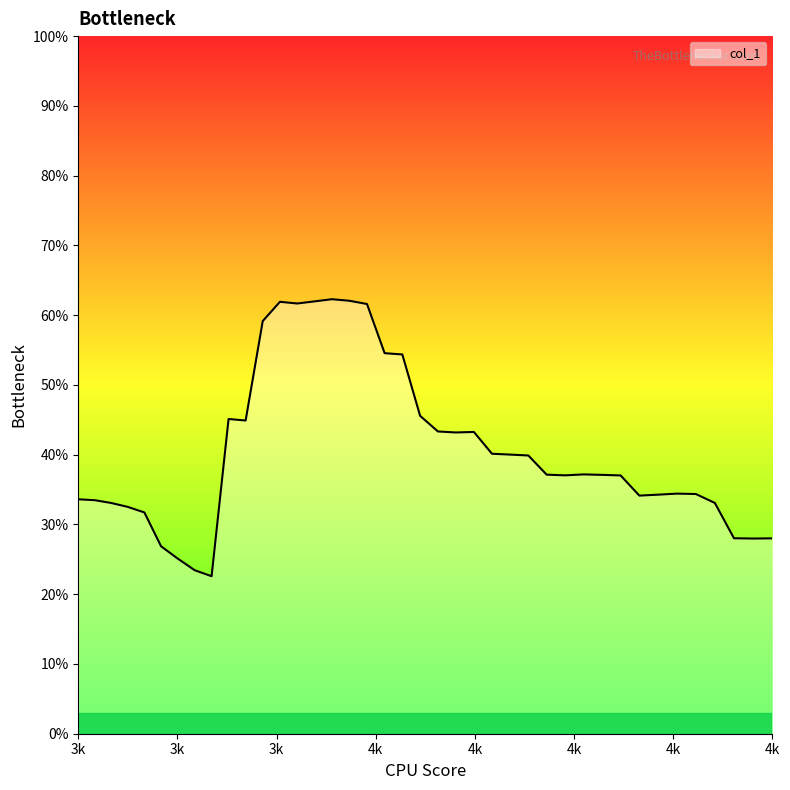

What is the difference between the maximum and minimum values?

0.4